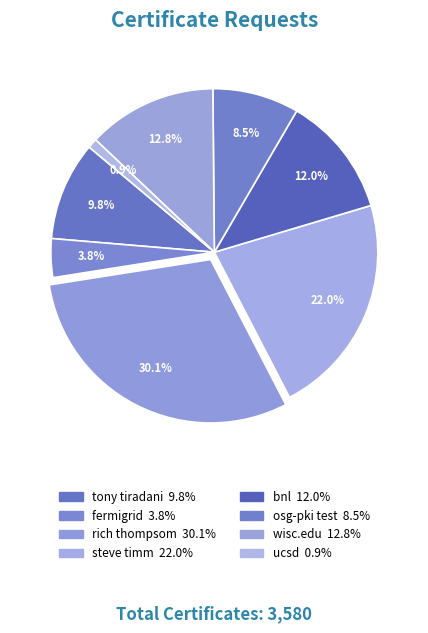

The osg-pki test slice represents 9% of the pie. True or false?

True